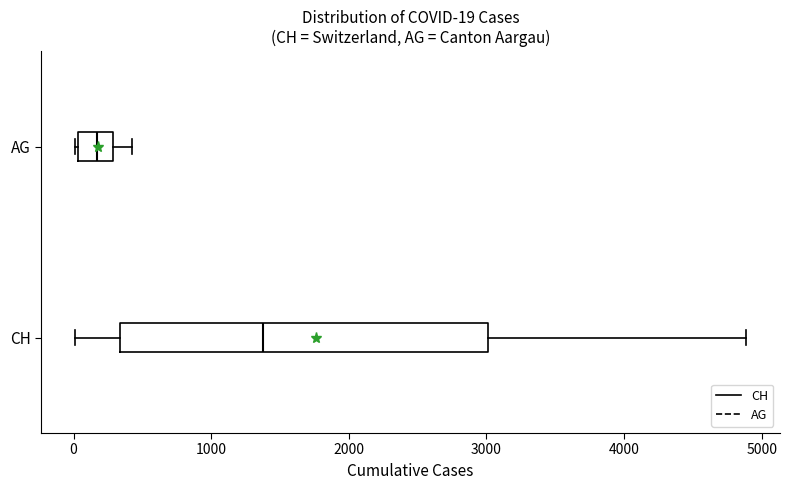

Which box's median line is the furthest to the left?

AG